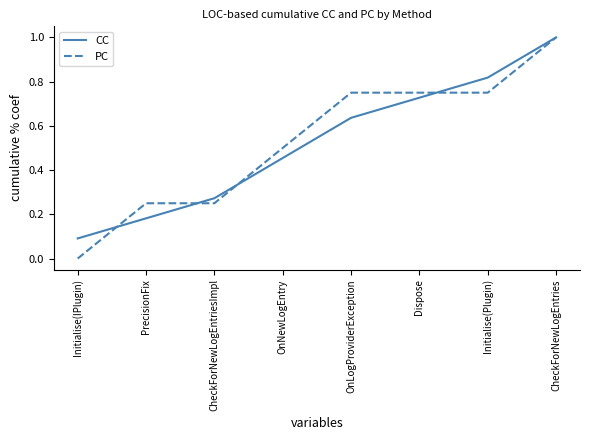

At OnNewLogEntry, list the series in order from smallest to largest.

CC, PC